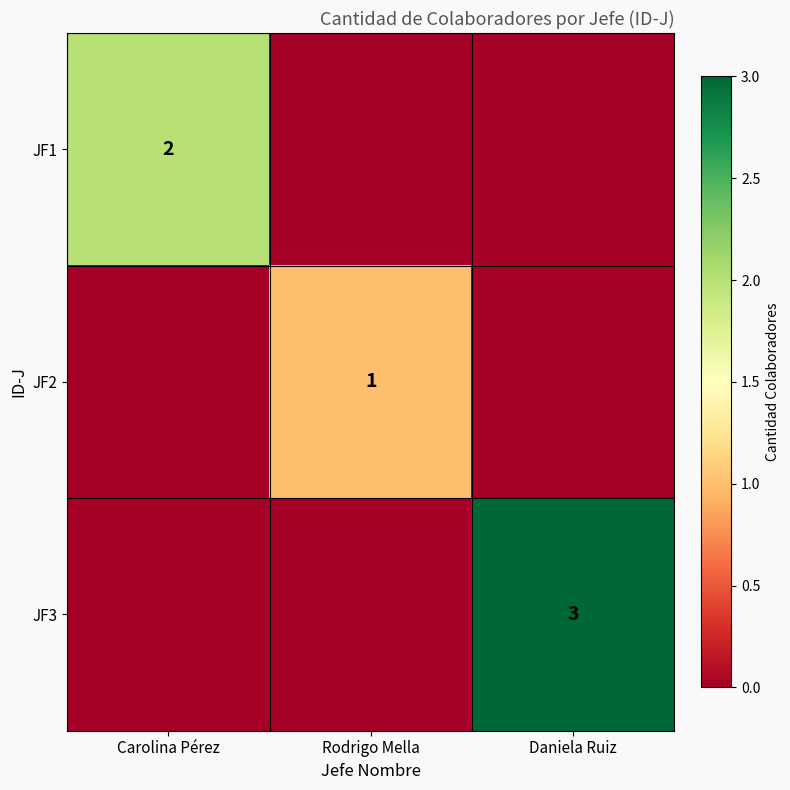

The value of JF1 at Carolina Pérez is 2. True or false?

True